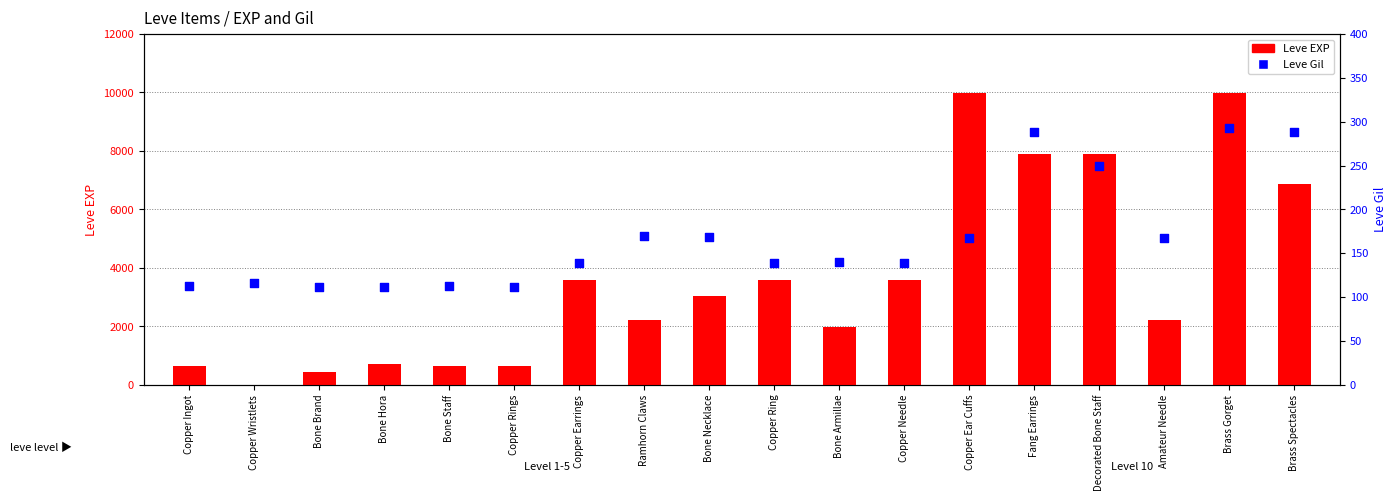

Which series has the largest total across all categories?

Leve EXP